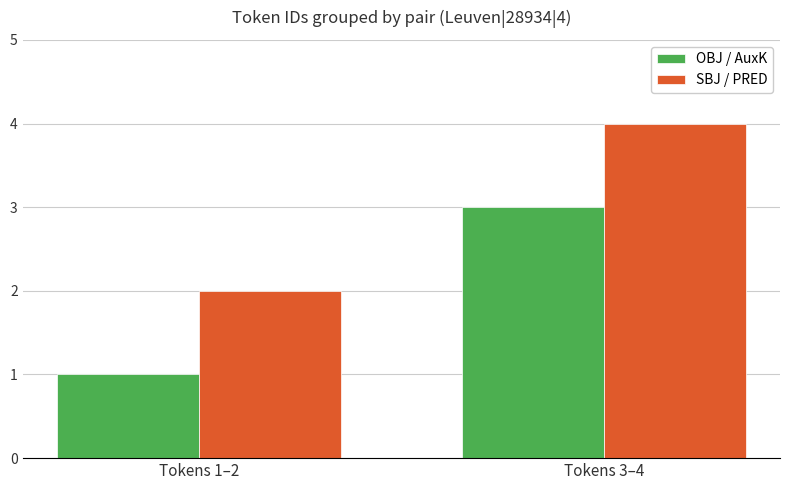

Reading left to right, list all the values displayed in this chart.

OBJ / AuxK: 1	3
SBJ / PRED: 2	4